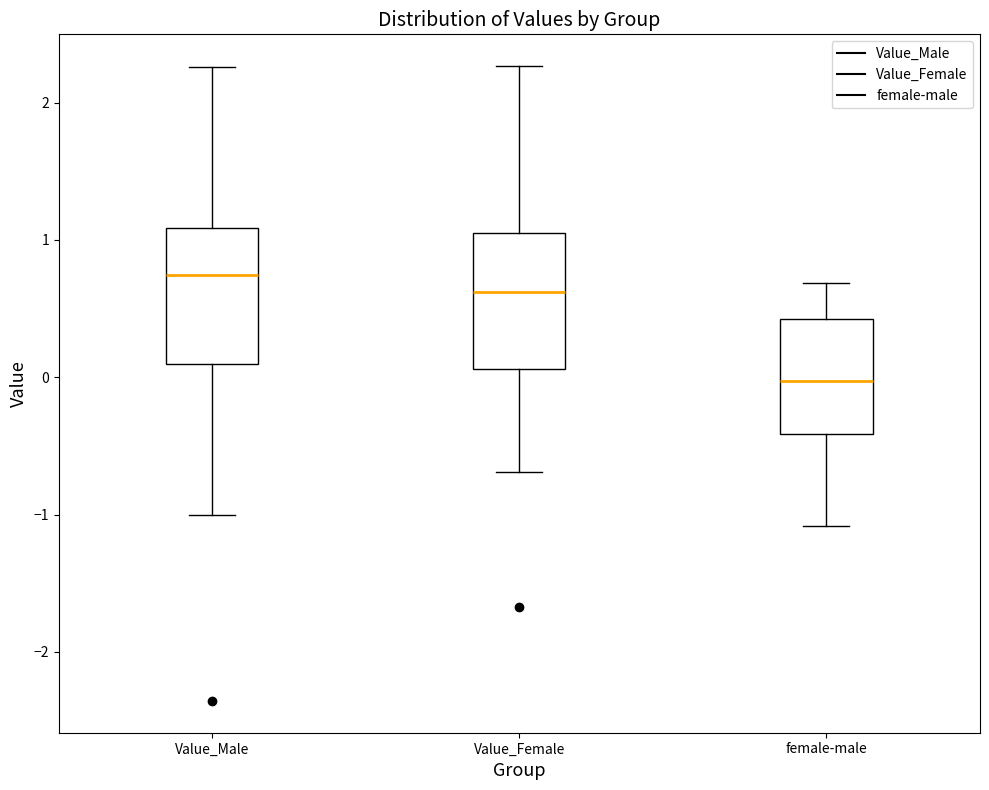

Which box has the lowest median line?

female-male